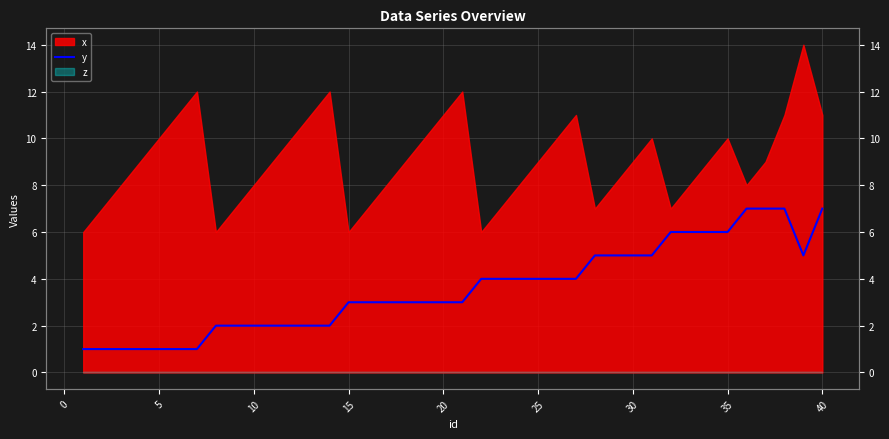

Is it true that the value at 20 is 3?

True